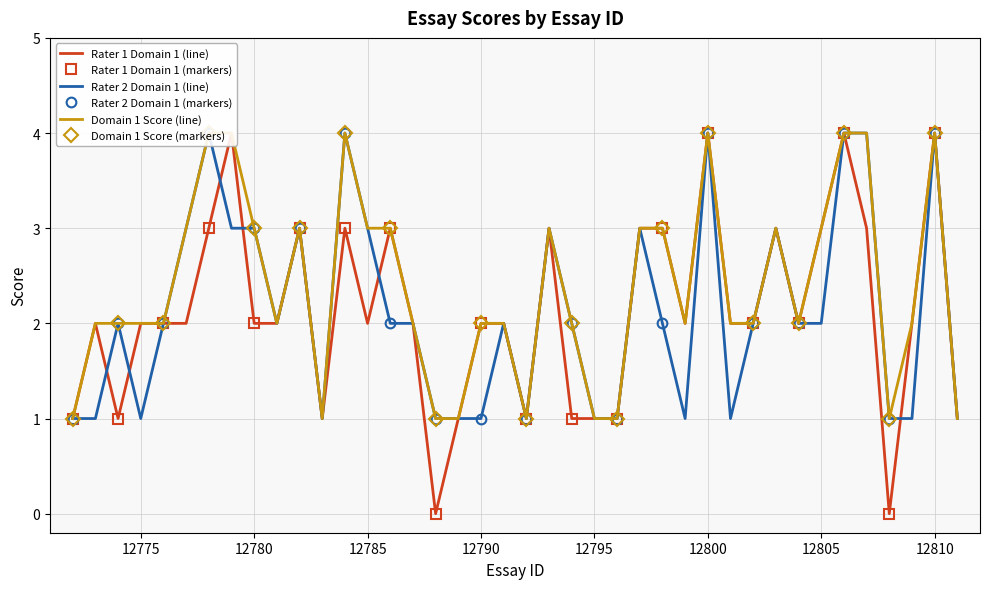

What is the total value across all series at 12802?

6